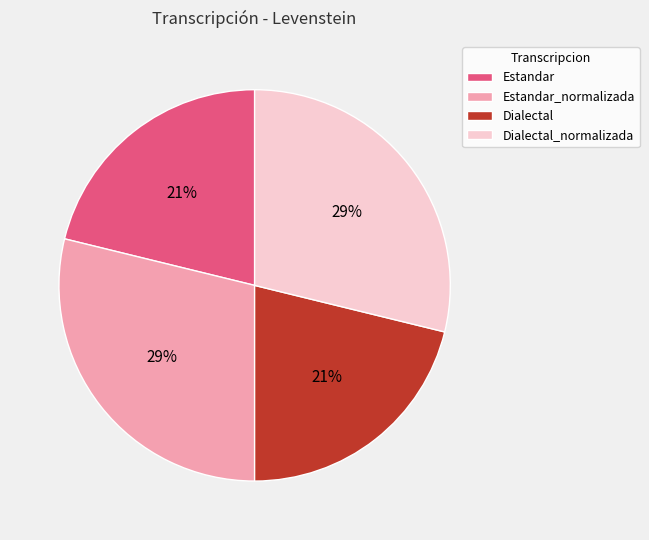

Is it true that Dialectal is 21% of the pie?

True